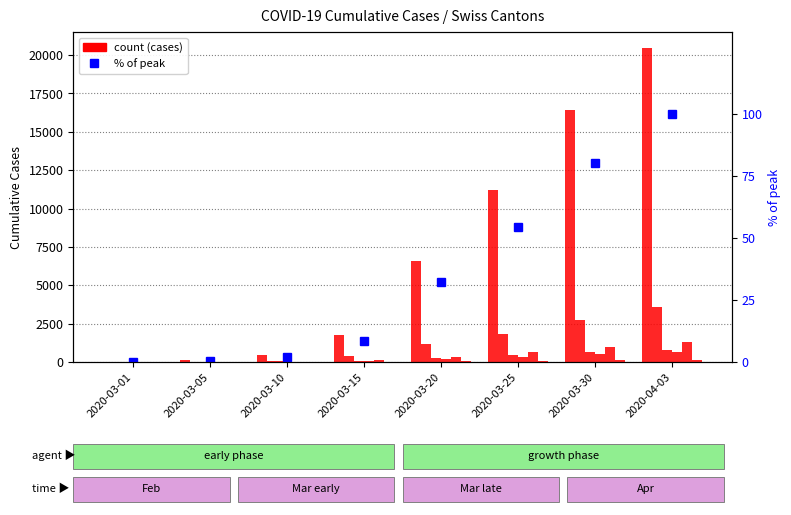

What is the difference between the GE values at 2020-03-15 and 2020-03-20?

749